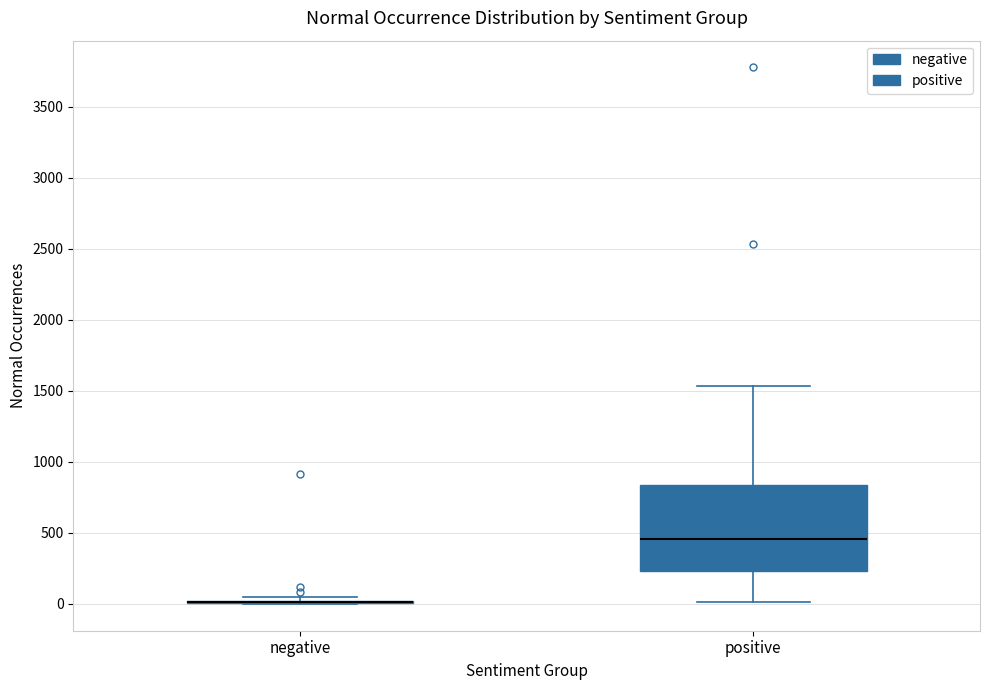

Comparing the boxes themselves (not the whiskers), which one is the tallest?

positive